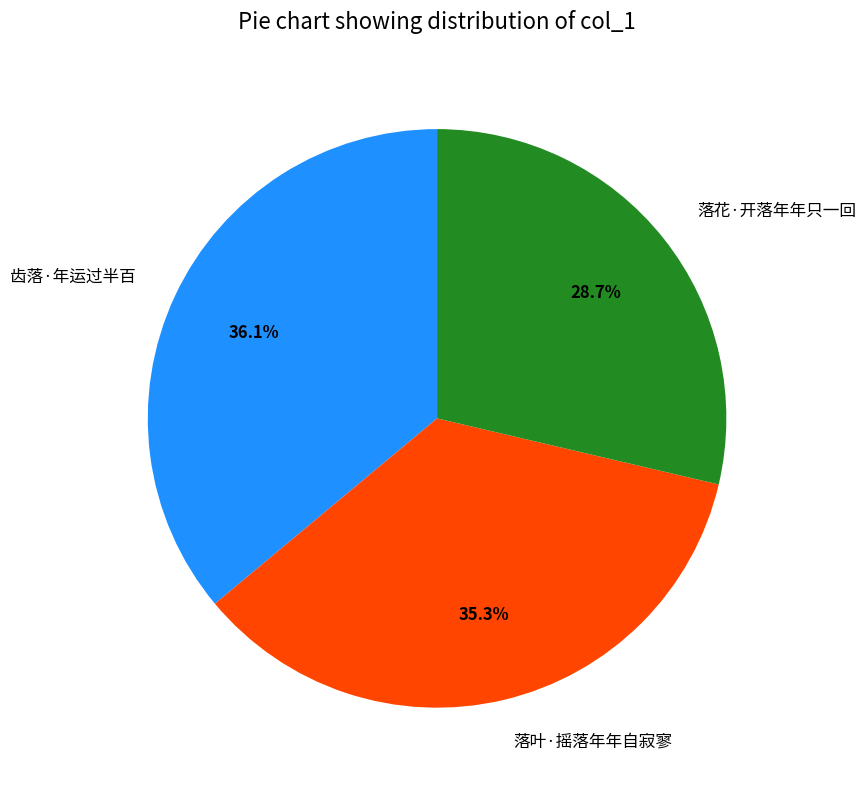

Does any single category account for the majority?

No